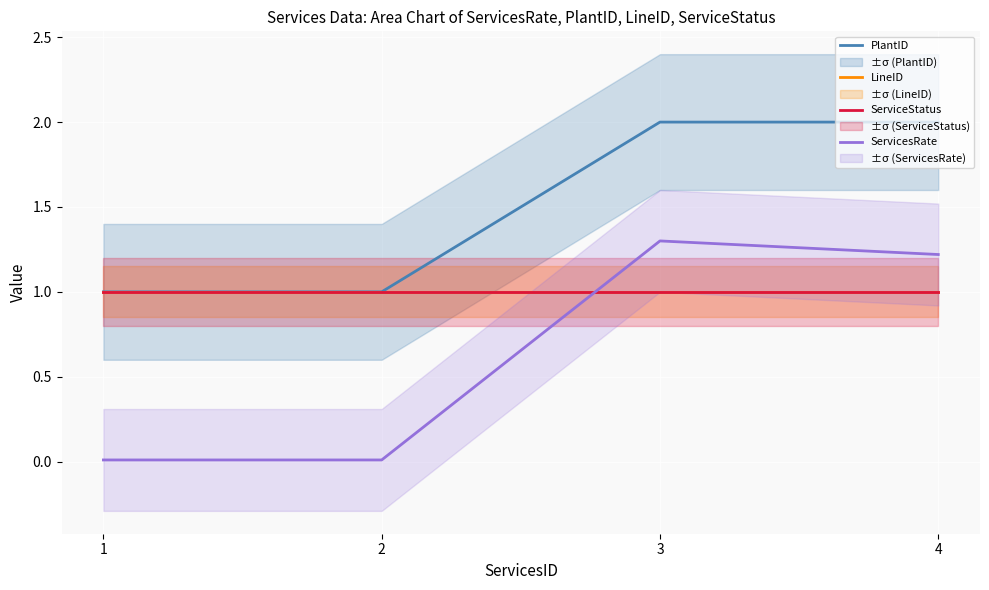

True or false: ServiceStatus and PlantID intersect in this chart.

False